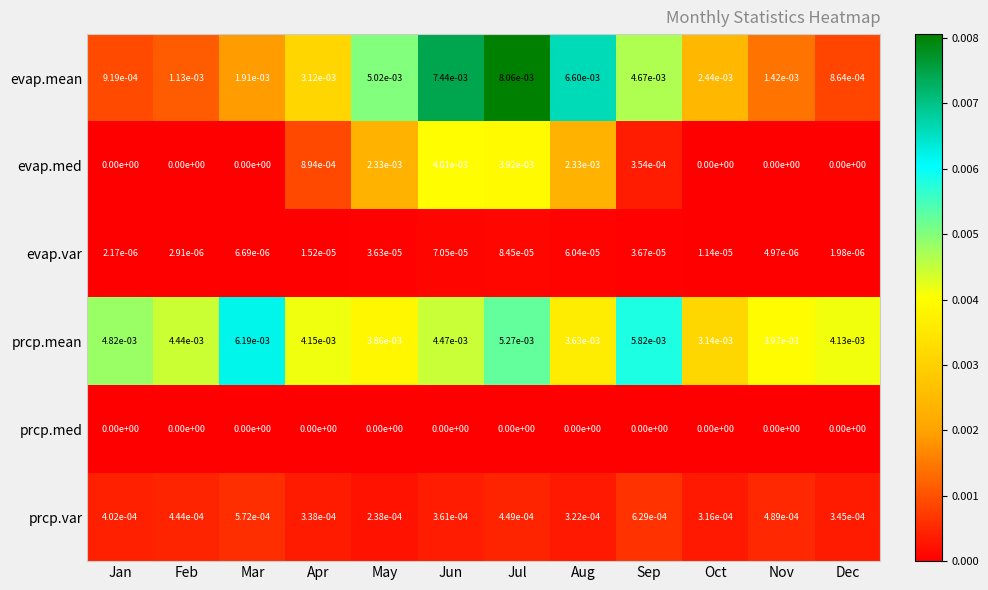

How many data points does each series have?

12